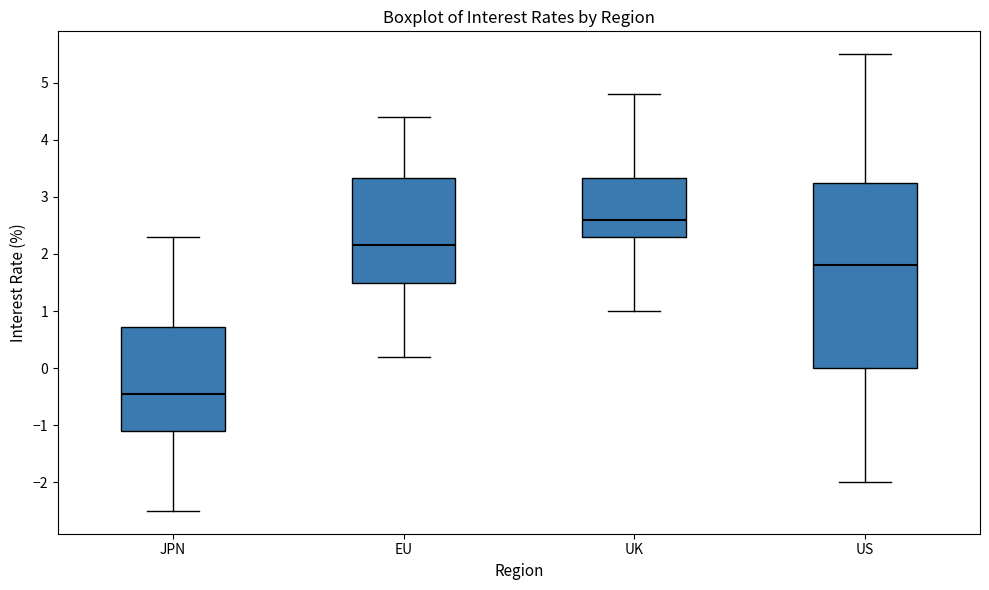

Comparing the boxes themselves (not the whiskers), which one is the tallest?

US